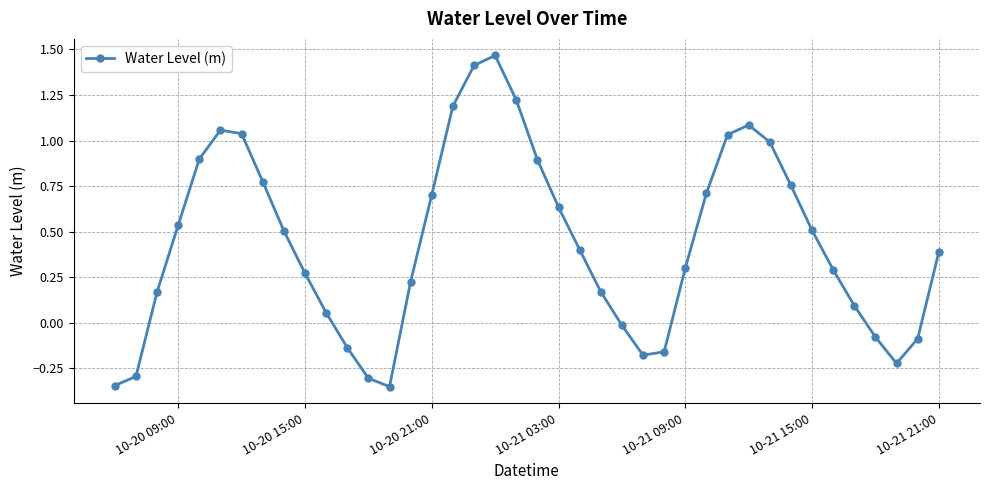

How many points are higher than both their immediate neighbors (excluding endpoints)?

3